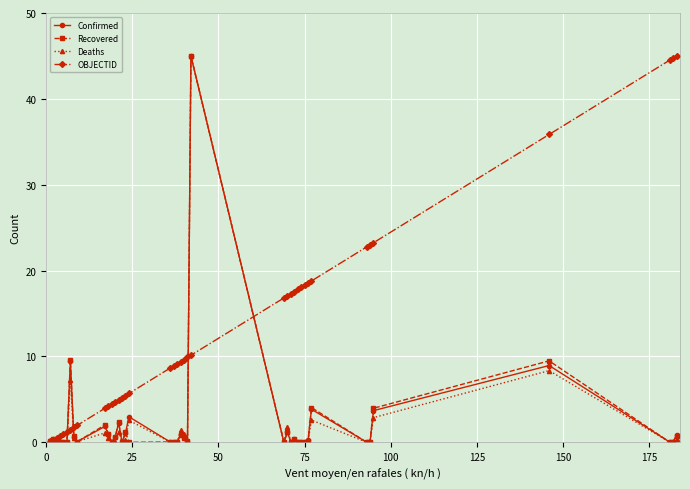

What is the sum of all Deaths values?

78.6